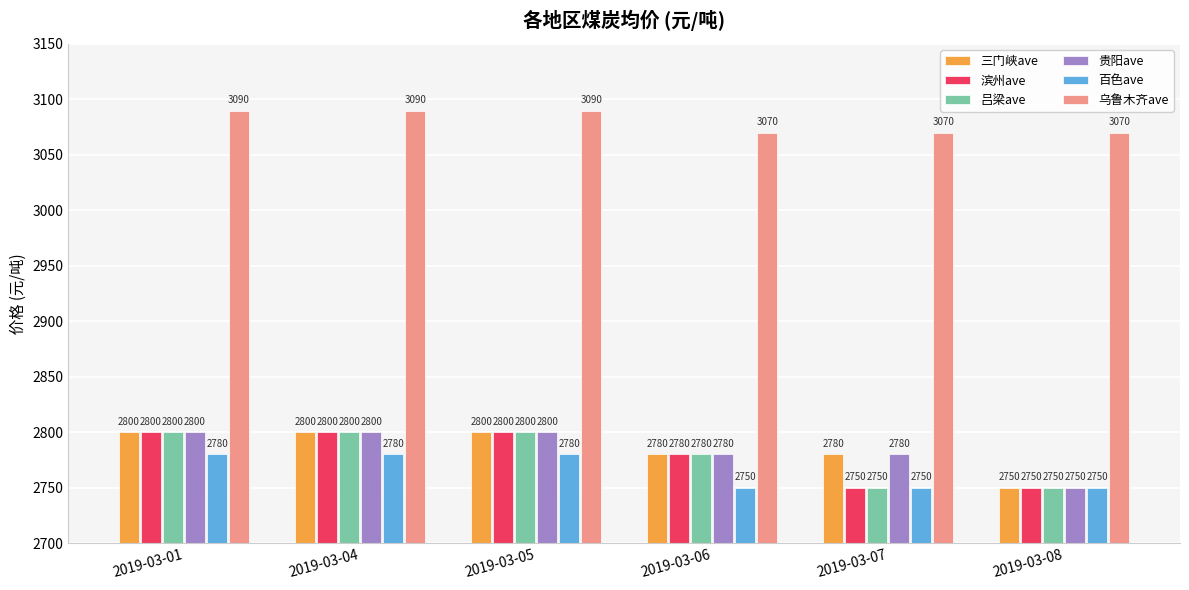

Reading left to right, transcribe all the data shown in this chart.

三门峡ave: 2800	2800	2800	2780	2780	2750
滨州ave: 2800	2800	2800	2780	2750	2750
吕梁ave: 2800	2800	2800	2780	2750	2750
贵阳ave: 2800	2800	2800	2780	2780	2750
百色ave: 2780	2780	2780	2750	2750	2750
乌鲁木齐ave: 3090	3090	3090	3070	3070	3070